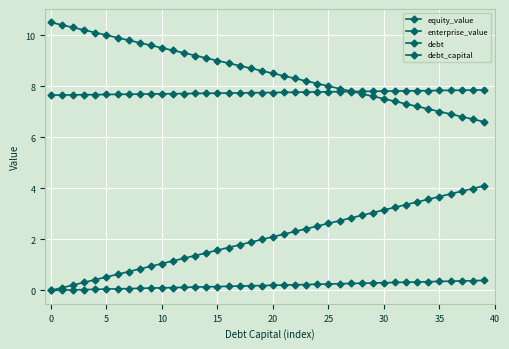

Count the number of categories in the chart.

40